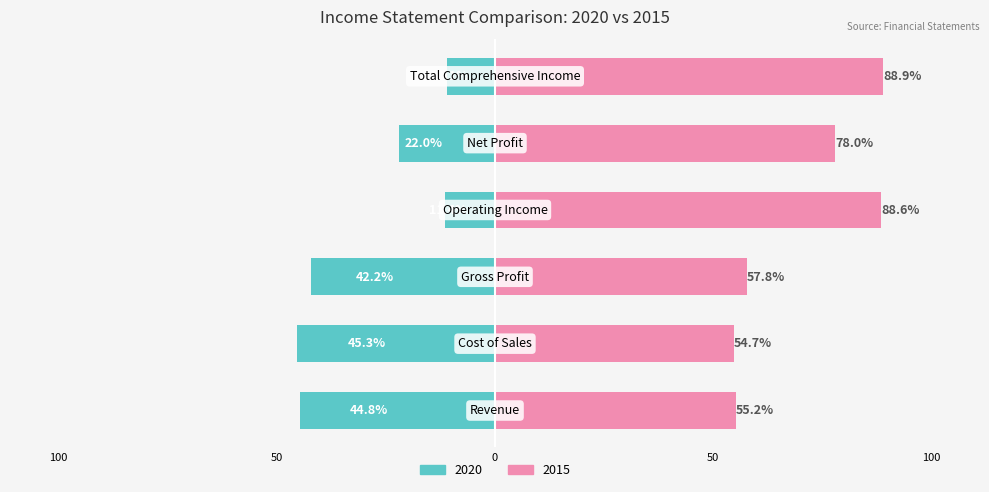

Reading right to left, what are all the values shown in this chart?

2020 (left): -11.1	-22.0	-11.4	-42.2	-45.3	-44.8
2015 (right): 88.9	78.0	88.6	57.8	54.7	55.2